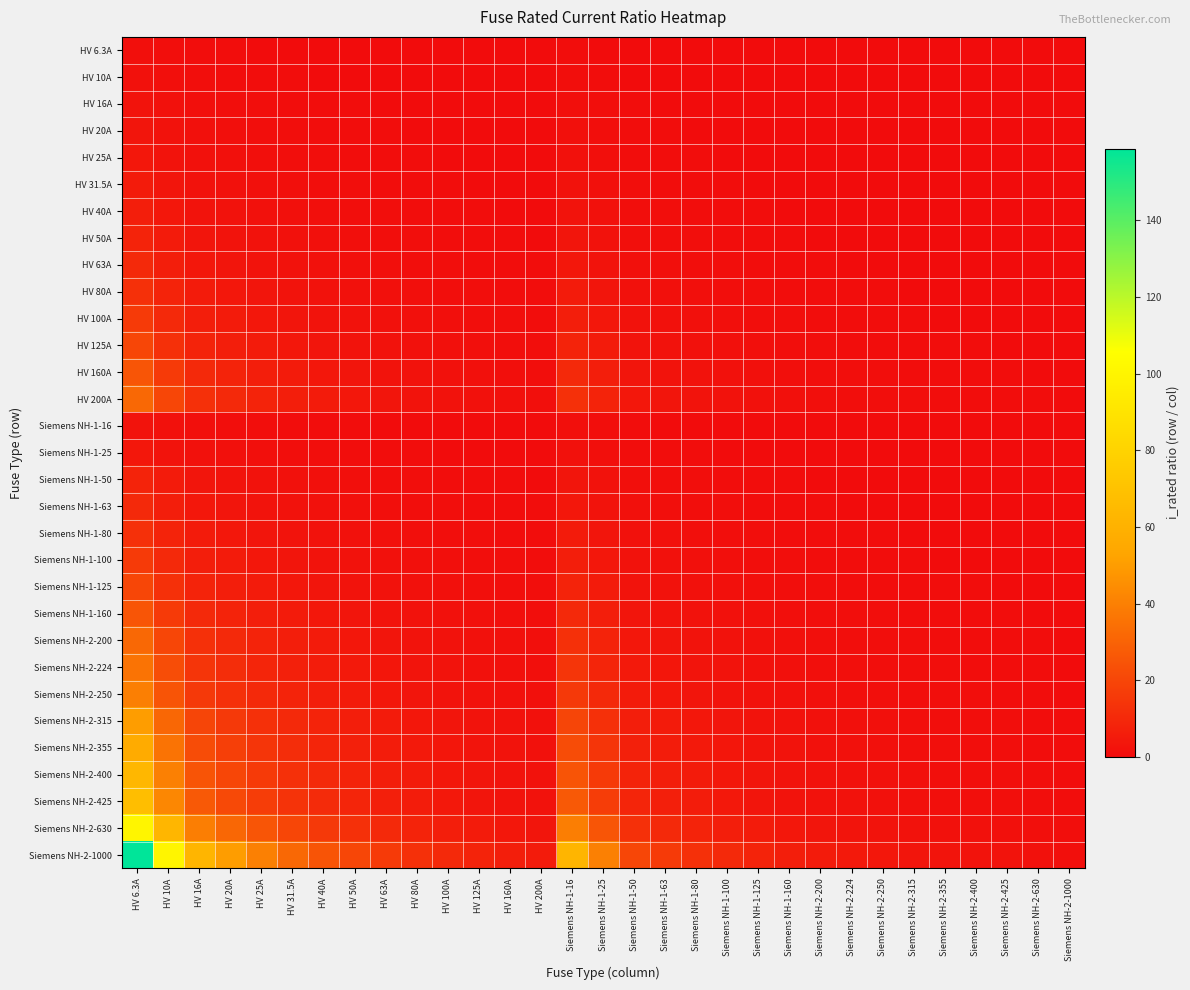

Reading right to left, list all the values displayed in this chart.

HV 6.3A: Siemens NH-2-1000=0.0	Siemens NH-2-630=0.0	Siemens NH-2-425=0.0	Siemens NH-2-400=0.0	Siemens NH-2-355=0.0	Siemens NH-2-315=0.0	Siemens NH-2-250=0.0	Siemens NH-2-224=0.0	Siemens NH-2-200=0.0	Siemens NH-1-160=0.0	Siemens NH-1-125=0.1	Siemens NH-1-100=0.1	Siemens NH-1-80=0.1	Siemens NH-1-63=0.1	Siemens NH-1-50=0.1	Siemens NH-1-25=0.3	Siemens NH-1-16=0.4	HV 200A=0.0	HV 160A=0.0	HV 125A=0.1	HV 100A=0.1	HV 80A=0.1	HV 63A=0.1	HV 50A=0.1	HV 40A=0.2	HV 31.5A=0.2	HV 25A=0.3	HV 20A=0.3	HV 16A=0.4	HV 10A=0.6	HV 6.3A=1.0
HV 10A: Siemens NH-2-1000=0.0	Siemens NH-2-630=0.0	Siemens NH-2-425=0.0	Siemens NH-2-400=0.0	Siemens NH-2-355=0.0	Siemens NH-2-315=0.0	Siemens NH-2-250=0.0	Siemens NH-2-224=0.0	Siemens NH-2-200=0.1	Siemens NH-1-160=0.1	Siemens NH-1-125=0.1	Siemens NH-1-100=0.1	Siemens NH-1-80=0.1	Siemens NH-1-63=0.2	Siemens NH-1-50=0.2	Siemens NH-1-25=0.4	Siemens NH-1-16=0.6	HV 200A=0.1	HV 160A=0.1	HV 125A=0.1	HV 100A=0.1	HV 80A=0.1	HV 63A=0.2	HV 50A=0.2	HV 40A=0.2	HV 31.5A=0.3	HV 25A=0.4	HV 20A=0.5	HV 16A=0.6	HV 10A=1.0	HV 6.3A=1.6
HV 16A: Siemens NH-2-1000=0.0	Siemens NH-2-630=0.0	Siemens NH-2-425=0.0	Siemens NH-2-400=0.0	Siemens NH-2-355=0.0	Siemens NH-2-315=0.1	Siemens NH-2-250=0.1	Siemens NH-2-224=0.1	Siemens NH-2-200=0.1	Siemens NH-1-160=0.1	Siemens NH-1-125=0.1	Siemens NH-1-100=0.2	Siemens NH-1-80=0.2	Siemens NH-1-63=0.3	Siemens NH-1-50=0.3	Siemens NH-1-25=0.6	Siemens NH-1-16=1.0	HV 200A=0.1	HV 160A=0.1	HV 125A=0.1	HV 100A=0.2	HV 80A=0.2	HV 63A=0.3	HV 50A=0.3	HV 40A=0.4	HV 31.5A=0.5	HV 25A=0.6	HV 20A=0.8	HV 16A=1.0	HV 10A=1.6	HV 6.3A=2.5
HV 20A: Siemens NH-2-1000=0.0	Siemens NH-2-630=0.0	Siemens NH-2-425=0.0	Siemens NH-2-400=0.1	Siemens NH-2-355=0.1	Siemens NH-2-315=0.1	Siemens NH-2-250=0.1	Siemens NH-2-224=0.1	Siemens NH-2-200=0.1	Siemens NH-1-160=0.1	Siemens NH-1-125=0.2	Siemens NH-1-100=0.2	Siemens NH-1-80=0.2	Siemens NH-1-63=0.3	Siemens NH-1-50=0.4	Siemens NH-1-25=0.8	Siemens NH-1-16=1.2	HV 200A=0.1	HV 160A=0.1	HV 125A=0.2	HV 100A=0.2	HV 80A=0.2	HV 63A=0.3	HV 50A=0.4	HV 40A=0.5	HV 31.5A=0.6	HV 25A=0.8	HV 20A=1.0	HV 16A=1.2	HV 10A=2.0	HV 6.3A=3.2
HV 25A: Siemens NH-2-1000=0.0	Siemens NH-2-630=0.0	Siemens NH-2-425=0.1	Siemens NH-2-400=0.1	Siemens NH-2-355=0.1	Siemens NH-2-315=0.1	Siemens NH-2-250=0.1	Siemens NH-2-224=0.1	Siemens NH-2-200=0.1	Siemens NH-1-160=0.2	Siemens NH-1-125=0.2	Siemens NH-1-100=0.2	Siemens NH-1-80=0.3	Siemens NH-1-63=0.4	Siemens NH-1-50=0.5	Siemens NH-1-25=1.0	Siemens NH-1-16=1.6	HV 200A=0.1	HV 160A=0.2	HV 125A=0.2	HV 100A=0.2	HV 80A=0.3	HV 63A=0.4	HV 50A=0.5	HV 40A=0.6	HV 31.5A=0.8	HV 25A=1.0	HV 20A=1.2	HV 16A=1.6	HV 10A=2.5	HV 6.3A=4.0
HV 31.5A: Siemens NH-2-1000=0.0	Siemens NH-2-630=0.1	Siemens NH-2-425=0.1	Siemens NH-2-400=0.1	Siemens NH-2-355=0.1	Siemens NH-2-315=0.1	Siemens NH-2-250=0.1	Siemens NH-2-224=0.1	Siemens NH-2-200=0.2	Siemens NH-1-160=0.2	Siemens NH-1-125=0.3	Siemens NH-1-100=0.3	Siemens NH-1-80=0.4	Siemens NH-1-63=0.5	Siemens NH-1-50=0.6	Siemens NH-1-25=1.3	Siemens NH-1-16=2.0	HV 200A=0.2	HV 160A=0.2	HV 125A=0.3	HV 100A=0.3	HV 80A=0.4	HV 63A=0.5	HV 50A=0.6	HV 40A=0.8	HV 31.5A=1.0	HV 25A=1.3	HV 20A=1.6	HV 16A=2.0	HV 10A=3.1	HV 6.3A=5.0
HV 40A: Siemens NH-2-1000=0.0	Siemens NH-2-630=0.1	Siemens NH-2-425=0.1	Siemens NH-2-400=0.1	Siemens NH-2-355=0.1	Siemens NH-2-315=0.1	Siemens NH-2-250=0.2	Siemens NH-2-224=0.2	Siemens NH-2-200=0.2	Siemens NH-1-160=0.2	Siemens NH-1-125=0.3	Siemens NH-1-100=0.4	Siemens NH-1-80=0.5	Siemens NH-1-63=0.6	Siemens NH-1-50=0.8	Siemens NH-1-25=1.6	Siemens NH-1-16=2.5	HV 200A=0.2	HV 160A=0.2	HV 125A=0.3	HV 100A=0.4	HV 80A=0.5	HV 63A=0.6	HV 50A=0.8	HV 40A=1.0	HV 31.5A=1.3	HV 25A=1.6	HV 20A=2.0	HV 16A=2.5	HV 10A=4.0	HV 6.3A=6.3
HV 50A: Siemens NH-2-1000=0.1	Siemens NH-2-630=0.1	Siemens NH-2-425=0.1	Siemens NH-2-400=0.1	Siemens NH-2-355=0.1	Siemens NH-2-315=0.2	Siemens NH-2-250=0.2	Siemens NH-2-224=0.2	Siemens NH-2-200=0.2	Siemens NH-1-160=0.3	Siemens NH-1-125=0.4	Siemens NH-1-100=0.5	Siemens NH-1-80=0.6	Siemens NH-1-63=0.8	Siemens NH-1-50=1.0	Siemens NH-1-25=2.0	Siemens NH-1-16=3.1	HV 200A=0.2	HV 160A=0.3	HV 125A=0.4	HV 100A=0.5	HV 80A=0.6	HV 63A=0.8	HV 50A=1.0	HV 40A=1.2	HV 31.5A=1.6	HV 25A=2.0	HV 20A=2.5	HV 16A=3.1	HV 10A=5.0	HV 6.3A=7.9
HV 63A: Siemens NH-2-1000=0.1	Siemens NH-2-630=0.1	Siemens NH-2-425=0.1	Siemens NH-2-400=0.2	Siemens NH-2-355=0.2	Siemens NH-2-315=0.2	Siemens NH-2-250=0.3	Siemens NH-2-224=0.3	Siemens NH-2-200=0.3	Siemens NH-1-160=0.4	Siemens NH-1-125=0.5	Siemens NH-1-100=0.6	Siemens NH-1-80=0.8	Siemens NH-1-63=1.0	Siemens NH-1-50=1.3	Siemens NH-1-25=2.5	Siemens NH-1-16=3.9	HV 200A=0.3	HV 160A=0.4	HV 125A=0.5	HV 100A=0.6	HV 80A=0.8	HV 63A=1.0	HV 50A=1.3	HV 40A=1.6	HV 31.5A=2.0	HV 25A=2.5	HV 20A=3.1	HV 16A=3.9	HV 10A=6.3	HV 6.3A=10.0
HV 80A: Siemens NH-2-1000=0.1	Siemens NH-2-630=0.1	Siemens NH-2-425=0.2	Siemens NH-2-400=0.2	Siemens NH-2-355=0.2	Siemens NH-2-315=0.3	Siemens NH-2-250=0.3	Siemens NH-2-224=0.4	Siemens NH-2-200=0.4	Siemens NH-1-160=0.5	Siemens NH-1-125=0.6	Siemens NH-1-100=0.8	Siemens NH-1-80=1.0	Siemens NH-1-63=1.3	Siemens NH-1-50=1.6	Siemens NH-1-25=3.2	Siemens NH-1-16=5.0	HV 200A=0.4	HV 160A=0.5	HV 125A=0.6	HV 100A=0.8	HV 80A=1.0	HV 63A=1.3	HV 50A=1.6	HV 40A=2.0	HV 31.5A=2.5	HV 25A=3.2	HV 20A=4.0	HV 16A=5.0	HV 10A=8.0	HV 6.3A=12.7
HV 100A: Siemens NH-2-1000=0.1	Siemens NH-2-630=0.2	Siemens NH-2-425=0.2	Siemens NH-2-400=0.2	Siemens NH-2-355=0.3	Siemens NH-2-315=0.3	Siemens NH-2-250=0.4	Siemens NH-2-224=0.4	Siemens NH-2-200=0.5	Siemens NH-1-160=0.6	Siemens NH-1-125=0.8	Siemens NH-1-100=1.0	Siemens NH-1-80=1.2	Siemens NH-1-63=1.6	Siemens NH-1-50=2.0	Siemens NH-1-25=4.0	Siemens NH-1-16=6.2	HV 200A=0.5	HV 160A=0.6	HV 125A=0.8	HV 100A=1.0	HV 80A=1.2	HV 63A=1.6	HV 50A=2.0	HV 40A=2.5	HV 31.5A=3.2	HV 25A=4.0	HV 20A=5.0	HV 16A=6.2	HV 10A=10.0	HV 6.3A=15.9
HV 125A: Siemens NH-2-1000=0.1	Siemens NH-2-630=0.2	Siemens NH-2-425=0.3	Siemens NH-2-400=0.3	Siemens NH-2-355=0.4	Siemens NH-2-315=0.4	Siemens NH-2-250=0.5	Siemens NH-2-224=0.6	Siemens NH-2-200=0.6	Siemens NH-1-160=0.8	Siemens NH-1-125=1.0	Siemens NH-1-100=1.2	Siemens NH-1-80=1.6	Siemens NH-1-63=2.0	Siemens NH-1-50=2.5	Siemens NH-1-25=5.0	Siemens NH-1-16=7.8	HV 200A=0.6	HV 160A=0.8	HV 125A=1.0	HV 100A=1.2	HV 80A=1.6	HV 63A=2.0	HV 50A=2.5	HV 40A=3.1	HV 31.5A=4.0	HV 25A=5.0	HV 20A=6.2	HV 16A=7.8	HV 10A=12.5	HV 6.3A=19.8
HV 160A: Siemens NH-2-1000=0.2	Siemens NH-2-630=0.3	Siemens NH-2-425=0.4	Siemens NH-2-400=0.4	Siemens NH-2-355=0.5	Siemens NH-2-315=0.5	Siemens NH-2-250=0.6	Siemens NH-2-224=0.7	Siemens NH-2-200=0.8	Siemens NH-1-160=1.0	Siemens NH-1-125=1.3	Siemens NH-1-100=1.6	Siemens NH-1-80=2.0	Siemens NH-1-63=2.5	Siemens NH-1-50=3.2	Siemens NH-1-25=6.4	Siemens NH-1-16=10.0	HV 200A=0.8	HV 160A=1.0	HV 125A=1.3	HV 100A=1.6	HV 80A=2.0	HV 63A=2.5	HV 50A=3.2	HV 40A=4.0	HV 31.5A=5.1	HV 25A=6.4	HV 20A=8.0	HV 16A=10.0	HV 10A=16.0	HV 6.3A=25.4
HV 200A: Siemens NH-2-1000=0.2	Siemens NH-2-630=0.3	Siemens NH-2-425=0.5	Siemens NH-2-400=0.5	Siemens NH-2-355=0.6	Siemens NH-2-315=0.6	Siemens NH-2-250=0.8	Siemens NH-2-224=0.9	Siemens NH-2-200=1.0	Siemens NH-1-160=1.2	Siemens NH-1-125=1.6	Siemens NH-1-100=2.0	Siemens NH-1-80=2.5	Siemens NH-1-63=3.2	Siemens NH-1-50=4.0	Siemens NH-1-25=8.0	Siemens NH-1-16=12.5	HV 200A=1.0	HV 160A=1.2	HV 125A=1.6	HV 100A=2.0	HV 80A=2.5	HV 63A=3.2	HV 50A=4.0	HV 40A=5.0	HV 31.5A=6.3	HV 25A=8.0	HV 20A=10.0	HV 16A=12.5	HV 10A=20.0	HV 6.3A=31.7
Siemens NH-1-16: Siemens NH-2-1000=0.0	Siemens NH-2-630=0.0	Siemens NH-2-425=0.0	Siemens NH-2-400=0.0	Siemens NH-2-355=0.0	Siemens NH-2-315=0.1	Siemens NH-2-250=0.1	Siemens NH-2-224=0.1	Siemens NH-2-200=0.1	Siemens NH-1-160=0.1	Siemens NH-1-125=0.1	Siemens NH-1-100=0.2	Siemens NH-1-80=0.2	Siemens NH-1-63=0.3	Siemens NH-1-50=0.3	Siemens NH-1-25=0.6	Siemens NH-1-16=1.0	HV 200A=0.1	HV 160A=0.1	HV 125A=0.1	HV 100A=0.2	HV 80A=0.2	HV 63A=0.3	HV 50A=0.3	HV 40A=0.4	HV 31.5A=0.5	HV 25A=0.6	HV 20A=0.8	HV 16A=1.0	HV 10A=1.6	HV 6.3A=2.5
Siemens NH-1-25: Siemens NH-2-1000=0.0	Siemens NH-2-630=0.0	Siemens NH-2-425=0.1	Siemens NH-2-400=0.1	Siemens NH-2-355=0.1	Siemens NH-2-315=0.1	Siemens NH-2-250=0.1	Siemens NH-2-224=0.1	Siemens NH-2-200=0.1	Siemens NH-1-160=0.2	Siemens NH-1-125=0.2	Siemens NH-1-100=0.2	Siemens NH-1-80=0.3	Siemens NH-1-63=0.4	Siemens NH-1-50=0.5	Siemens NH-1-25=1.0	Siemens NH-1-16=1.6	HV 200A=0.1	HV 160A=0.2	HV 125A=0.2	HV 100A=0.2	HV 80A=0.3	HV 63A=0.4	HV 50A=0.5	HV 40A=0.6	HV 31.5A=0.8	HV 25A=1.0	HV 20A=1.2	HV 16A=1.6	HV 10A=2.5	HV 6.3A=4.0
Siemens NH-1-50: Siemens NH-2-1000=0.1	Siemens NH-2-630=0.1	Siemens NH-2-425=0.1	Siemens NH-2-400=0.1	Siemens NH-2-355=0.1	Siemens NH-2-315=0.2	Siemens NH-2-250=0.2	Siemens NH-2-224=0.2	Siemens NH-2-200=0.2	Siemens NH-1-160=0.3	Siemens NH-1-125=0.4	Siemens NH-1-100=0.5	Siemens NH-1-80=0.6	Siemens NH-1-63=0.8	Siemens NH-1-50=1.0	Siemens NH-1-25=2.0	Siemens NH-1-16=3.1	HV 200A=0.2	HV 160A=0.3	HV 125A=0.4	HV 100A=0.5	HV 80A=0.6	HV 63A=0.8	HV 50A=1.0	HV 40A=1.2	HV 31.5A=1.6	HV 25A=2.0	HV 20A=2.5	HV 16A=3.1	HV 10A=5.0	HV 6.3A=7.9
Siemens NH-1-63: Siemens NH-2-1000=0.1	Siemens NH-2-630=0.1	Siemens NH-2-425=0.1	Siemens NH-2-400=0.2	Siemens NH-2-355=0.2	Siemens NH-2-315=0.2	Siemens NH-2-250=0.3	Siemens NH-2-224=0.3	Siemens NH-2-200=0.3	Siemens NH-1-160=0.4	Siemens NH-1-125=0.5	Siemens NH-1-100=0.6	Siemens NH-1-80=0.8	Siemens NH-1-63=1.0	Siemens NH-1-50=1.3	Siemens NH-1-25=2.5	Siemens NH-1-16=3.9	HV 200A=0.3	HV 160A=0.4	HV 125A=0.5	HV 100A=0.6	HV 80A=0.8	HV 63A=1.0	HV 50A=1.3	HV 40A=1.6	HV 31.5A=2.0	HV 25A=2.5	HV 20A=3.1	HV 16A=3.9	HV 10A=6.3	HV 6.3A=10.0
Siemens NH-1-80: Siemens NH-2-1000=0.1	Siemens NH-2-630=0.1	Siemens NH-2-425=0.2	Siemens NH-2-400=0.2	Siemens NH-2-355=0.2	Siemens NH-2-315=0.3	Siemens NH-2-250=0.3	Siemens NH-2-224=0.4	Siemens NH-2-200=0.4	Siemens NH-1-160=0.5	Siemens NH-1-125=0.6	Siemens NH-1-100=0.8	Siemens NH-1-80=1.0	Siemens NH-1-63=1.3	Siemens NH-1-50=1.6	Siemens NH-1-25=3.2	Siemens NH-1-16=5.0	HV 200A=0.4	HV 160A=0.5	HV 125A=0.6	HV 100A=0.8	HV 80A=1.0	HV 63A=1.3	HV 50A=1.6	HV 40A=2.0	HV 31.5A=2.5	HV 25A=3.2	HV 20A=4.0	HV 16A=5.0	HV 10A=8.0	HV 6.3A=12.7
Siemens NH-1-100: Siemens NH-2-1000=0.1	Siemens NH-2-630=0.2	Siemens NH-2-425=0.2	Siemens NH-2-400=0.2	Siemens NH-2-355=0.3	Siemens NH-2-315=0.3	Siemens NH-2-250=0.4	Siemens NH-2-224=0.4	Siemens NH-2-200=0.5	Siemens NH-1-160=0.6	Siemens NH-1-125=0.8	Siemens NH-1-100=1.0	Siemens NH-1-80=1.2	Siemens NH-1-63=1.6	Siemens NH-1-50=2.0	Siemens NH-1-25=4.0	Siemens NH-1-16=6.2	HV 200A=0.5	HV 160A=0.6	HV 125A=0.8	HV 100A=1.0	HV 80A=1.2	HV 63A=1.6	HV 50A=2.0	HV 40A=2.5	HV 31.5A=3.2	HV 25A=4.0	HV 20A=5.0	HV 16A=6.2	HV 10A=10.0	HV 6.3A=15.9
Siemens NH-1-125: Siemens NH-2-1000=0.1	Siemens NH-2-630=0.2	Siemens NH-2-425=0.3	Siemens NH-2-400=0.3	Siemens NH-2-355=0.4	Siemens NH-2-315=0.4	Siemens NH-2-250=0.5	Siemens NH-2-224=0.6	Siemens NH-2-200=0.6	Siemens NH-1-160=0.8	Siemens NH-1-125=1.0	Siemens NH-1-100=1.2	Siemens NH-1-80=1.6	Siemens NH-1-63=2.0	Siemens NH-1-50=2.5	Siemens NH-1-25=5.0	Siemens NH-1-16=7.8	HV 200A=0.6	HV 160A=0.8	HV 125A=1.0	HV 100A=1.2	HV 80A=1.6	HV 63A=2.0	HV 50A=2.5	HV 40A=3.1	HV 31.5A=4.0	HV 25A=5.0	HV 20A=6.2	HV 16A=7.8	HV 10A=12.5	HV 6.3A=19.8
Siemens NH-1-160: Siemens NH-2-1000=0.2	Siemens NH-2-630=0.3	Siemens NH-2-425=0.4	Siemens NH-2-400=0.4	Siemens NH-2-355=0.5	Siemens NH-2-315=0.5	Siemens NH-2-250=0.6	Siemens NH-2-224=0.7	Siemens NH-2-200=0.8	Siemens NH-1-160=1.0	Siemens NH-1-125=1.3	Siemens NH-1-100=1.6	Siemens NH-1-80=2.0	Siemens NH-1-63=2.5	Siemens NH-1-50=3.2	Siemens NH-1-25=6.4	Siemens NH-1-16=10.0	HV 200A=0.8	HV 160A=1.0	HV 125A=1.3	HV 100A=1.6	HV 80A=2.0	HV 63A=2.5	HV 50A=3.2	HV 40A=4.0	HV 31.5A=5.1	HV 25A=6.4	HV 20A=8.0	HV 16A=10.0	HV 10A=16.0	HV 6.3A=25.4
Siemens NH-2-200: Siemens NH-2-1000=0.2	Siemens NH-2-630=0.3	Siemens NH-2-425=0.5	Siemens NH-2-400=0.5	Siemens NH-2-355=0.6	Siemens NH-2-315=0.6	Siemens NH-2-250=0.8	Siemens NH-2-224=0.9	Siemens NH-2-200=1.0	Siemens NH-1-160=1.2	Siemens NH-1-125=1.6	Siemens NH-1-100=2.0	Siemens NH-1-80=2.5	Siemens NH-1-63=3.2	Siemens NH-1-50=4.0	Siemens NH-1-25=8.0	Siemens NH-1-16=12.5	HV 200A=1.0	HV 160A=1.2	HV 125A=1.6	HV 100A=2.0	HV 80A=2.5	HV 63A=3.2	HV 50A=4.0	HV 40A=5.0	HV 31.5A=6.3	HV 25A=8.0	HV 20A=10.0	HV 16A=12.5	HV 10A=20.0	HV 6.3A=31.7
Siemens NH-2-224: Siemens NH-2-1000=0.2	Siemens NH-2-630=0.4	Siemens NH-2-425=0.5	Siemens NH-2-400=0.6	Siemens NH-2-355=0.6	Siemens NH-2-315=0.7	Siemens NH-2-250=0.9	Siemens NH-2-224=1.0	Siemens NH-2-200=1.1	Siemens NH-1-160=1.4	Siemens NH-1-125=1.8	Siemens NH-1-100=2.2	Siemens NH-1-80=2.8	Siemens NH-1-63=3.6	Siemens NH-1-50=4.5	Siemens NH-1-25=9.0	Siemens NH-1-16=14.0	HV 200A=1.1	HV 160A=1.4	HV 125A=1.8	HV 100A=2.2	HV 80A=2.8	HV 63A=3.6	HV 50A=4.5	HV 40A=5.6	HV 31.5A=7.1	HV 25A=9.0	HV 20A=11.2	HV 16A=14.0	HV 10A=22.4	HV 6.3A=35.6
Siemens NH-2-250: Siemens NH-2-1000=0.2	Siemens NH-2-630=0.4	Siemens NH-2-425=0.6	Siemens NH-2-400=0.6	Siemens NH-2-355=0.7	Siemens NH-2-315=0.8	Siemens NH-2-250=1.0	Siemens NH-2-224=1.1	Siemens NH-2-200=1.2	Siemens NH-1-160=1.6	Siemens NH-1-125=2.0	Siemens NH-1-100=2.5	Siemens NH-1-80=3.1	Siemens NH-1-63=4.0	Siemens NH-1-50=5.0	Siemens NH-1-25=10.0	Siemens NH-1-16=15.6	HV 200A=1.2	HV 160A=1.6	HV 125A=2.0	HV 100A=2.5	HV 80A=3.1	HV 63A=4.0	HV 50A=5.0	HV 40A=6.2	HV 31.5A=7.9	HV 25A=10.0	HV 20A=12.5	HV 16A=15.6	HV 10A=25.0	HV 6.3A=39.7
Siemens NH-2-315: Siemens NH-2-1000=0.3	Siemens NH-2-630=0.5	Siemens NH-2-425=0.7	Siemens NH-2-400=0.8	Siemens NH-2-355=0.9	Siemens NH-2-315=1.0	Siemens NH-2-250=1.3	Siemens NH-2-224=1.4	Siemens NH-2-200=1.6	Siemens NH-1-160=2.0	Siemens NH-1-125=2.5	Siemens NH-1-100=3.1	Siemens NH-1-80=3.9	Siemens NH-1-63=5.0	Siemens NH-1-50=6.3	Siemens NH-1-25=12.6	Siemens NH-1-16=19.7	HV 200A=1.6	HV 160A=2.0	HV 125A=2.5	HV 100A=3.1	HV 80A=3.9	HV 63A=5.0	HV 50A=6.3	HV 40A=7.9	HV 31.5A=10.0	HV 25A=12.6	HV 20A=15.8	HV 16A=19.7	HV 10A=31.5	HV 6.3A=50.0
Siemens NH-2-355: Siemens NH-2-1000=0.4	Siemens NH-2-630=0.6	Siemens NH-2-425=0.8	Siemens NH-2-400=0.9	Siemens NH-2-355=1.0	Siemens NH-2-315=1.1	Siemens NH-2-250=1.4	Siemens NH-2-224=1.6	Siemens NH-2-200=1.8	Siemens NH-1-160=2.2	Siemens NH-1-125=2.8	Siemens NH-1-100=3.5	Siemens NH-1-80=4.4	Siemens NH-1-63=5.6	Siemens NH-1-50=7.1	Siemens NH-1-25=14.2	Siemens NH-1-16=22.2	HV 200A=1.8	HV 160A=2.2	HV 125A=2.8	HV 100A=3.5	HV 80A=4.4	HV 63A=5.6	HV 50A=7.1	HV 40A=8.9	HV 31.5A=11.3	HV 25A=14.2	HV 20A=17.8	HV 16A=22.2	HV 10A=35.5	HV 6.3A=56.3
Siemens NH-2-400: Siemens NH-2-1000=0.4	Siemens NH-2-630=0.6	Siemens NH-2-425=0.9	Siemens NH-2-400=1.0	Siemens NH-2-355=1.1	Siemens NH-2-315=1.3	Siemens NH-2-250=1.6	Siemens NH-2-224=1.8	Siemens NH-2-200=2.0	Siemens NH-1-160=2.5	Siemens NH-1-125=3.2	Siemens NH-1-100=4.0	Siemens NH-1-80=5.0	Siemens NH-1-63=6.3	Siemens NH-1-50=8.0	Siemens NH-1-25=16.0	Siemens NH-1-16=25.0	HV 200A=2.0	HV 160A=2.5	HV 125A=3.2	HV 100A=4.0	HV 80A=5.0	HV 63A=6.3	HV 50A=8.0	HV 40A=10.0	HV 31.5A=12.7	HV 25A=16.0	HV 20A=20.0	HV 16A=25.0	HV 10A=40.0	HV 6.3A=63.5
Siemens NH-2-425: Siemens NH-2-1000=0.4	Siemens NH-2-630=0.7	Siemens NH-2-425=1.0	Siemens NH-2-400=1.1	Siemens NH-2-355=1.2	Siemens NH-2-315=1.3	Siemens NH-2-250=1.7	Siemens NH-2-224=1.9	Siemens NH-2-200=2.1	Siemens NH-1-160=2.7	Siemens NH-1-125=3.4	Siemens NH-1-100=4.2	Siemens NH-1-80=5.3	Siemens NH-1-63=6.7	Siemens NH-1-50=8.5	Siemens NH-1-25=17.0	Siemens NH-1-16=26.6	HV 200A=2.1	HV 160A=2.7	HV 125A=3.4	HV 100A=4.2	HV 80A=5.3	HV 63A=6.7	HV 50A=8.5	HV 40A=10.6	HV 31.5A=13.5	HV 25A=17.0	HV 20A=21.2	HV 16A=26.6	HV 10A=42.5	HV 6.3A=67.5
Siemens NH-2-630: Siemens NH-2-1000=0.6	Siemens NH-2-630=1.0	Siemens NH-2-425=1.5	Siemens NH-2-400=1.6	Siemens NH-2-355=1.8	Siemens NH-2-315=2.0	Siemens NH-2-250=2.5	Siemens NH-2-224=2.8	Siemens NH-2-200=3.1	Siemens NH-1-160=3.9	Siemens NH-1-125=5.0	Siemens NH-1-100=6.3	Siemens NH-1-80=7.9	Siemens NH-1-63=10.0	Siemens NH-1-50=12.6	Siemens NH-1-25=25.2	Siemens NH-1-16=39.4	HV 200A=3.1	HV 160A=3.9	HV 125A=5.0	HV 100A=6.3	HV 80A=7.9	HV 63A=10.0	HV 50A=12.6	HV 40A=15.8	HV 31.5A=20.0	HV 25A=25.2	HV 20A=31.5	HV 16A=39.4	HV 10A=63.0	HV 6.3A=100.0
Siemens NH-2-1000: Siemens NH-2-1000=1.0	Siemens NH-2-630=1.6	Siemens NH-2-425=2.4	Siemens NH-2-400=2.5	Siemens NH-2-355=2.8	Siemens NH-2-315=3.2	Siemens NH-2-250=4.0	Siemens NH-2-224=4.5	Siemens NH-2-200=5.0	Siemens NH-1-160=6.2	Siemens NH-1-125=8.0	Siemens NH-1-100=10.0	Siemens NH-1-80=12.5	Siemens NH-1-63=15.9	Siemens NH-1-50=20.0	Siemens NH-1-25=40.0	Siemens NH-1-16=62.5	HV 200A=5.0	HV 160A=6.2	HV 125A=8.0	HV 100A=10.0	HV 80A=12.5	HV 63A=15.9	HV 50A=20.0	HV 40A=25.0	HV 31.5A=31.7	HV 25A=40.0	HV 20A=50.0	HV 16A=62.5	HV 10A=100.0	HV 6.3A=158.7